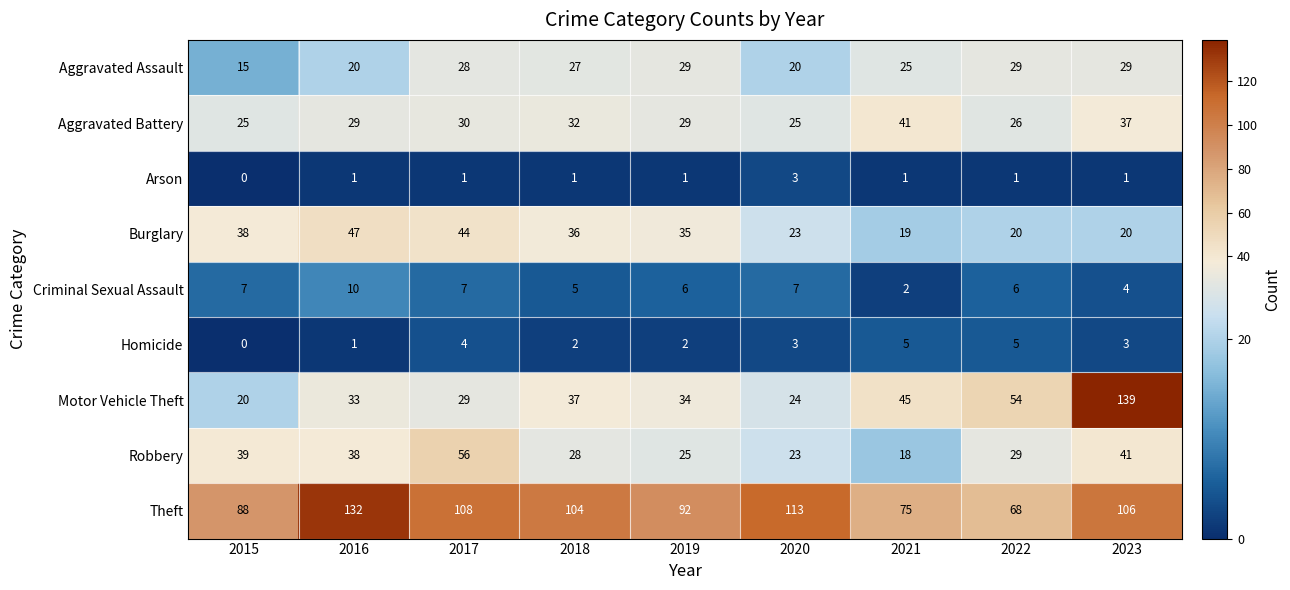

The value of Theft at 2022 is 68. True or false?

True